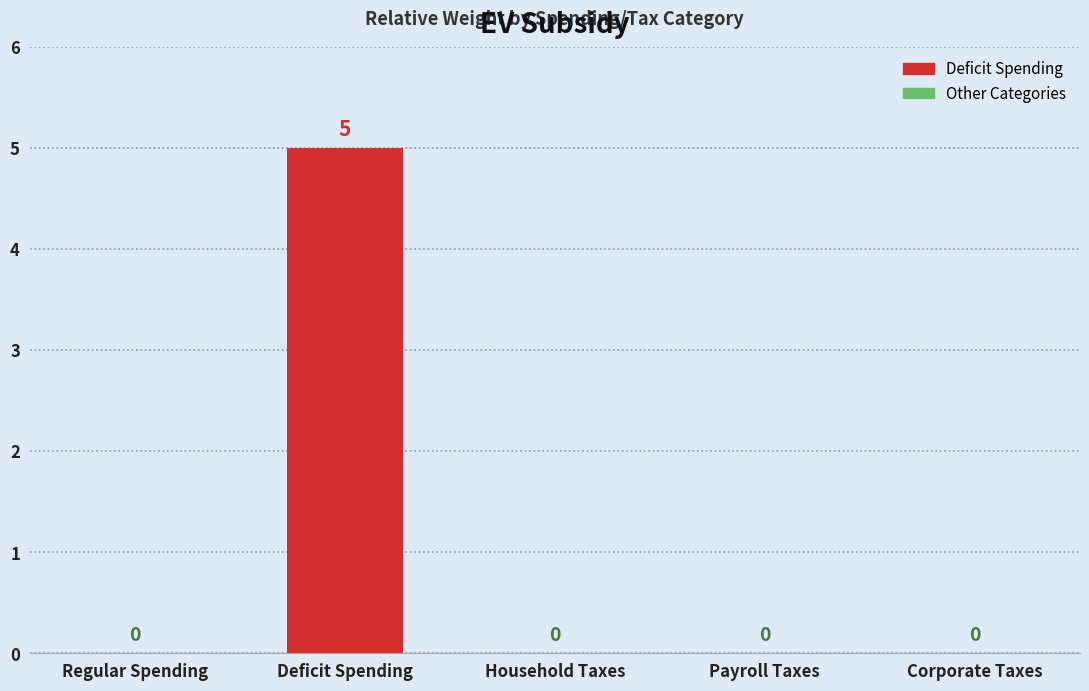

Which has a higher value, Regular Spending or Deficit Spending?

Deficit Spending